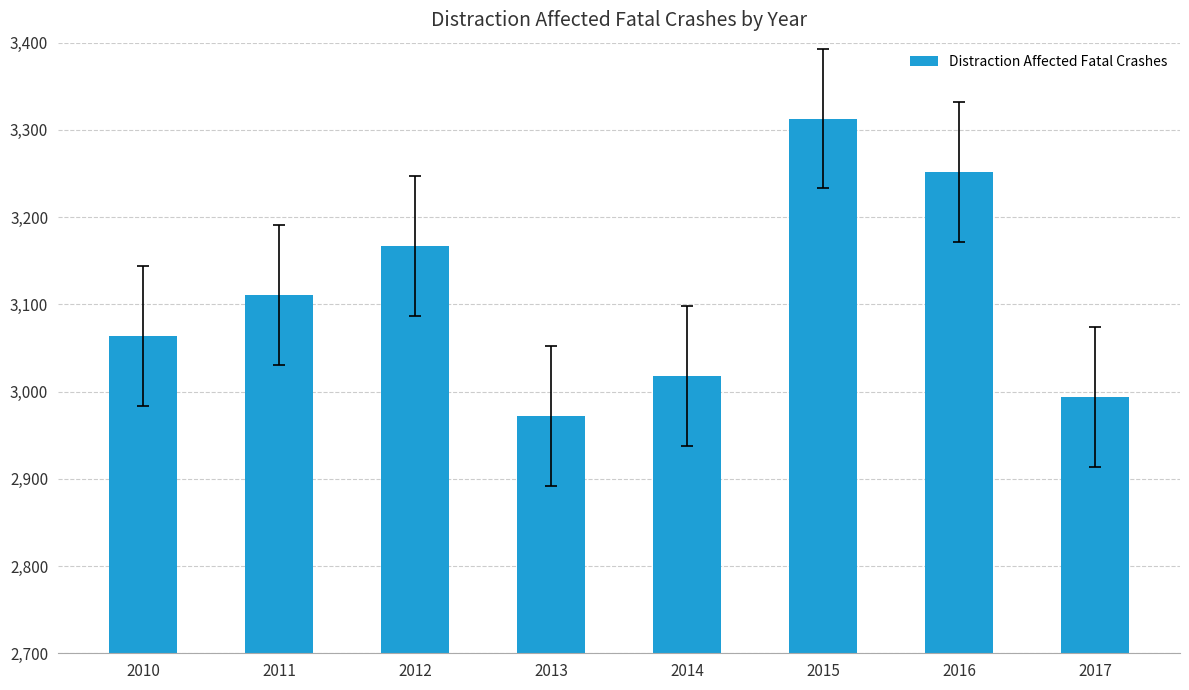

Which label corresponds to the largest value in the chart?

2015